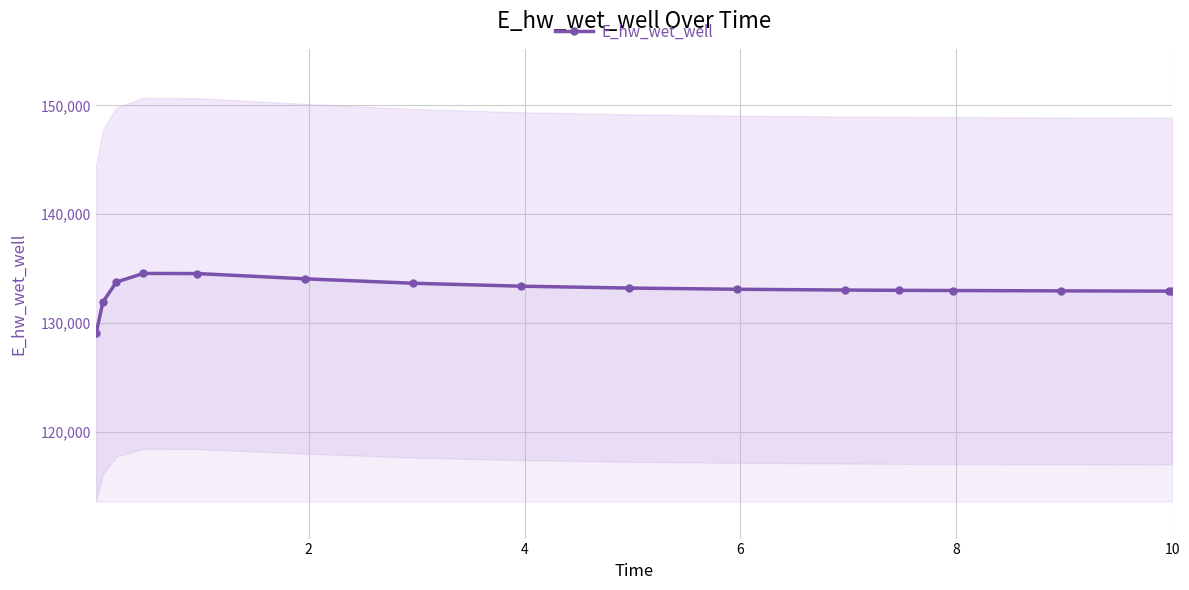

What is the minimum value for E_hw_wet_well?

129038.9